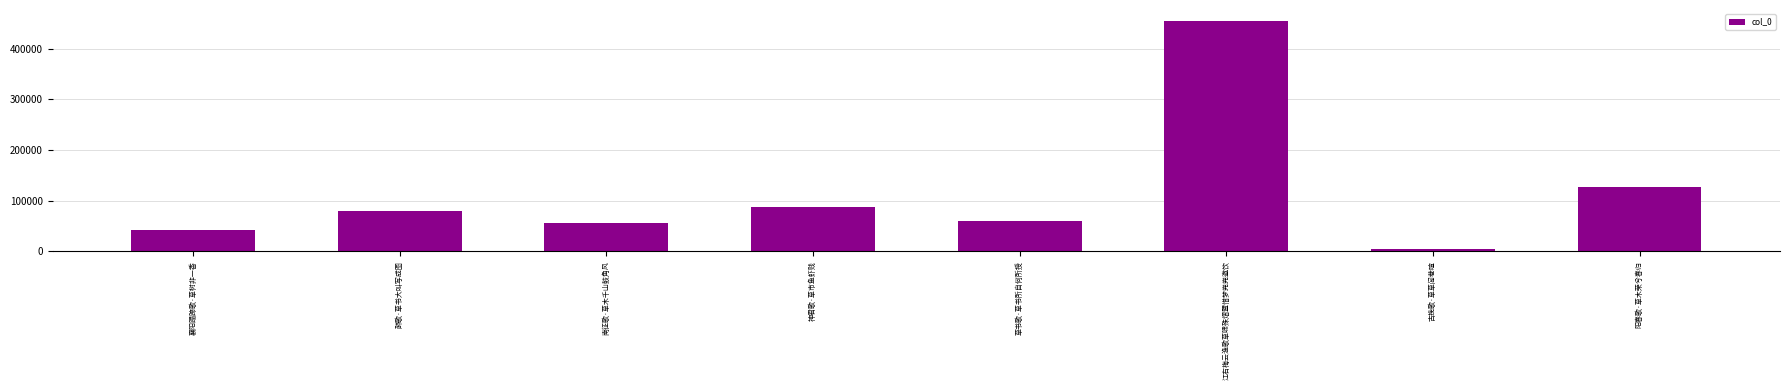

What is the label of the 5th bar from the right?

神君歌·草市鱼虾贱